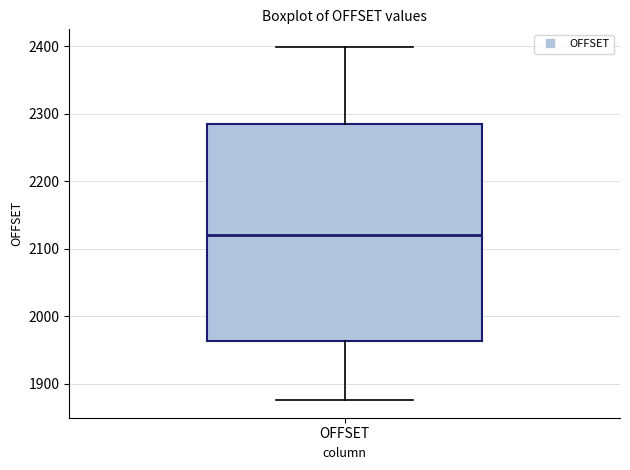

Where does the lower whisker of the box for OFFSET end on the y-axis? The values are not printed on the chart, so give them approximately, as read against the axis.

1880